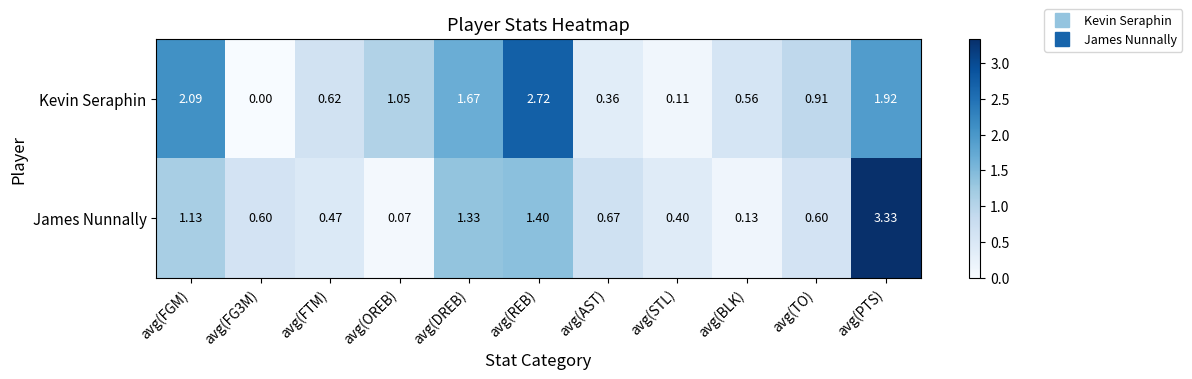

Between avg(FGM) and avg(TO), which series saw the biggest shift?

Kevin Seraphin